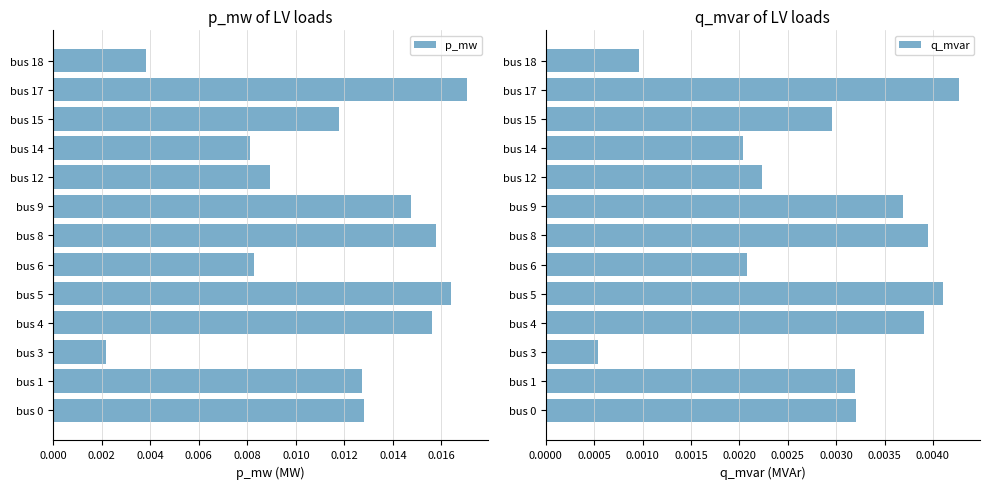

How many bars are there in each group?

2